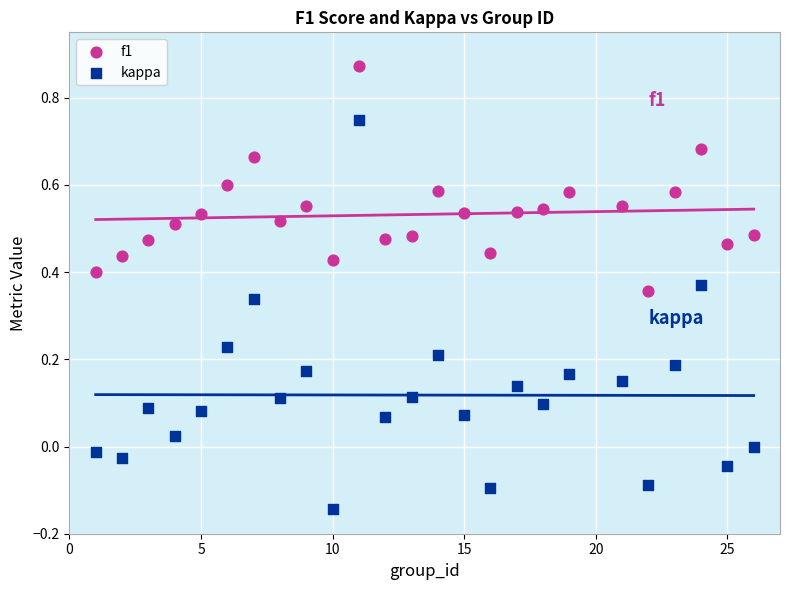

Which series has the largest Y range (max minus min)?

kappa